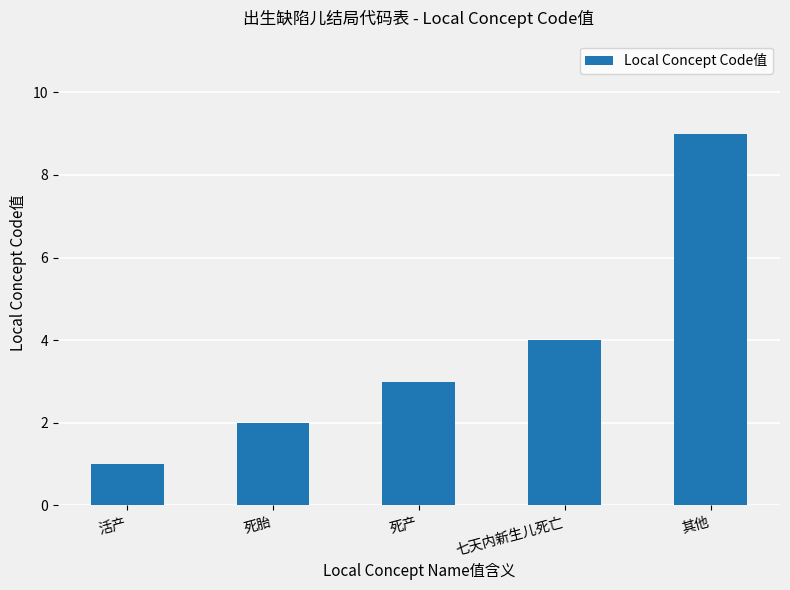

List the labels in order of value, largest first.

其他, 七天内新生儿死亡, 死产, 死胎, 活产